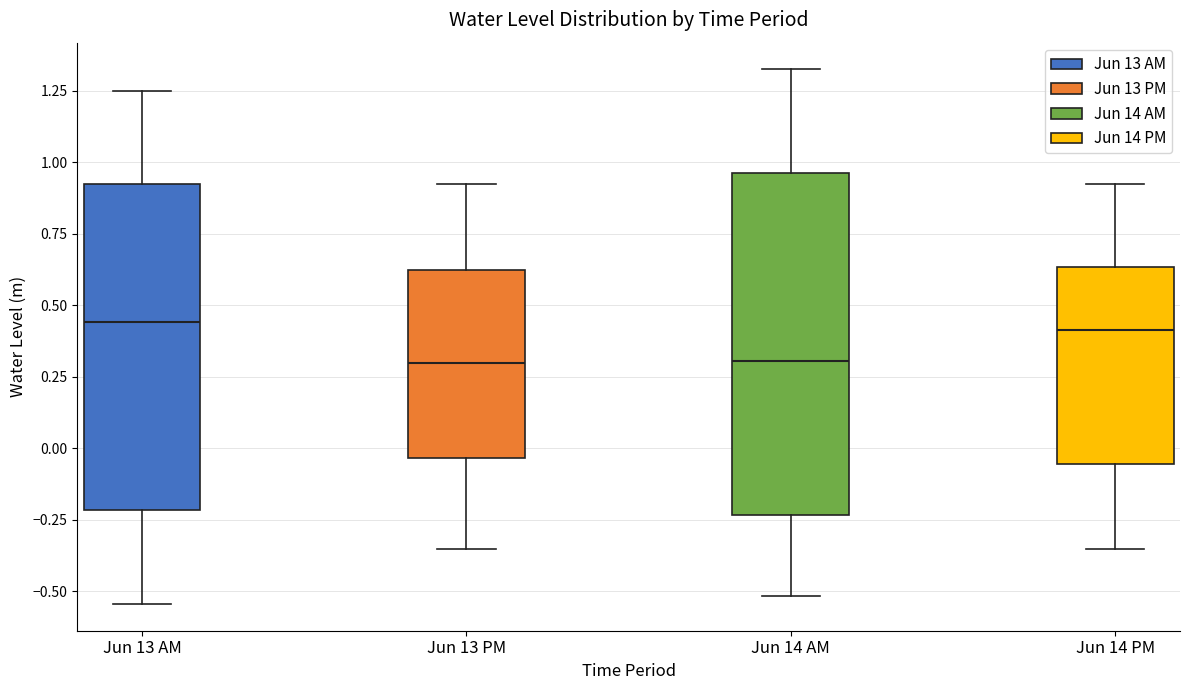

Where is the lower edge of the box for Jun 14 AM on the y-axis? The values are not printed on the chart, so give them approximately, as read against the axis.

-0.25